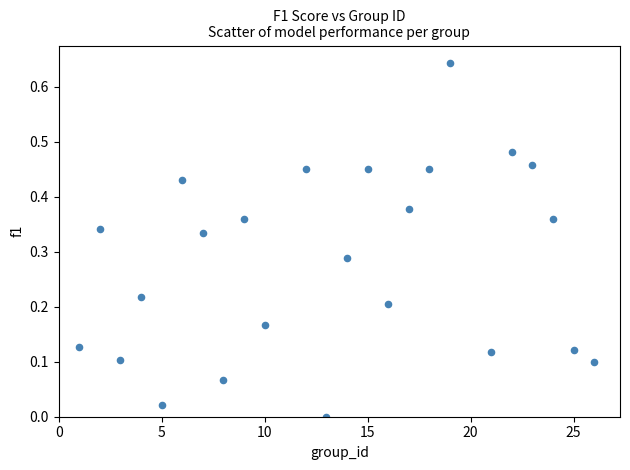

What is the range of X values (max minus min)?

25.0